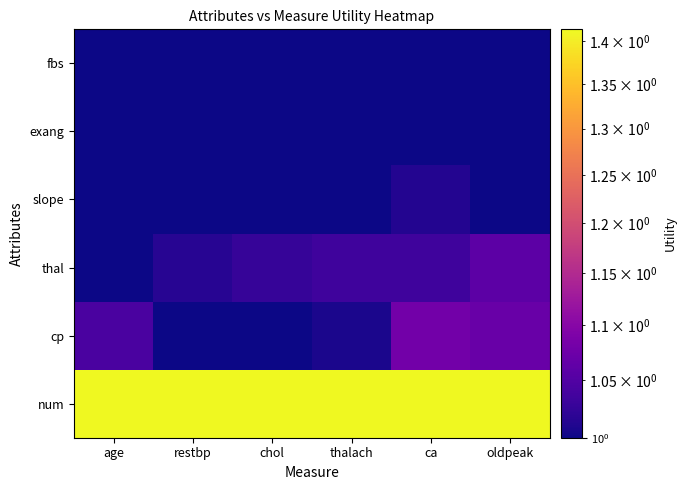

Reading right to left, extract all data points from this chart.

num: oldpeak=1.4	ca=1.4	thalach=1.4	chol=1.4	restbp=1.4	age=1.4
cp: oldpeak=1.1	ca=1.1	thalach=1.0	chol=1.0	restbp=1.0	age=1.0
thal: oldpeak=1.1	ca=1.0	thalach=1.0	chol=1.0	restbp=1.0	age=1.0
slope: oldpeak=1.0	ca=1.0	thalach=1.0	chol=1.0	restbp=1.0	age=1.0
exang: oldpeak=1.0	ca=1.0	thalach=1.0	chol=1.0	restbp=1.0	age=1.0
fbs: oldpeak=1.0	ca=1.0	thalach=1.0	chol=1.0	restbp=1.0	age=1.0